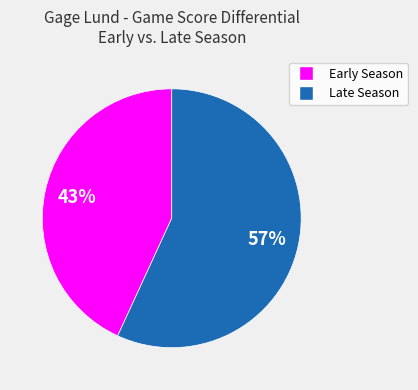

To the nearest percent, what is the average slice percentage?

50%